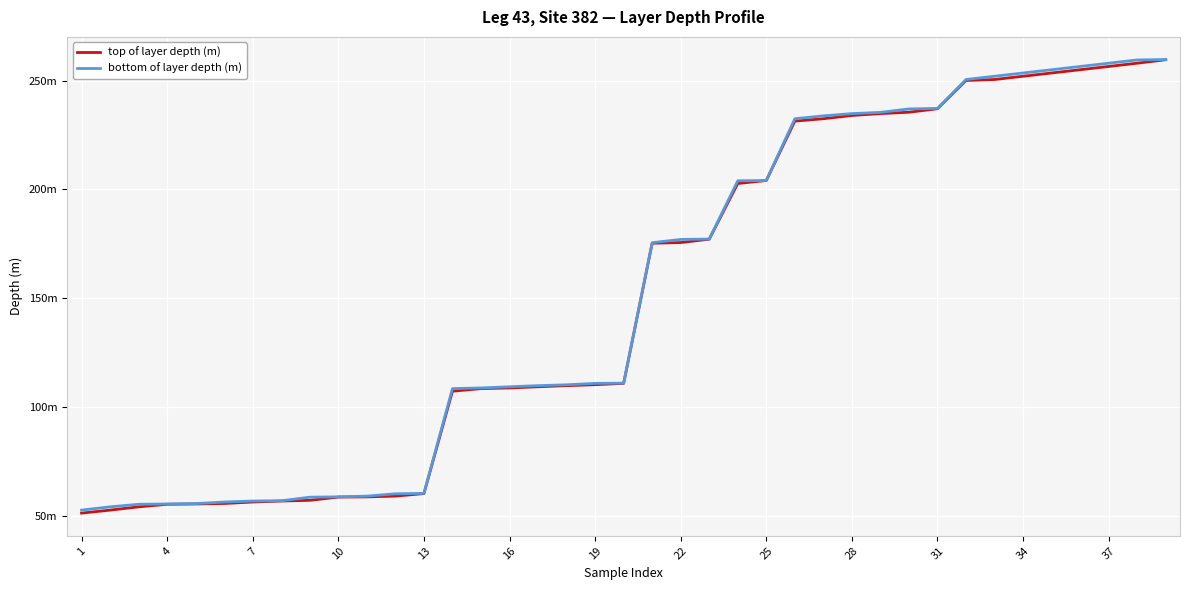

Is this an area chart (filled region under the line)?

No